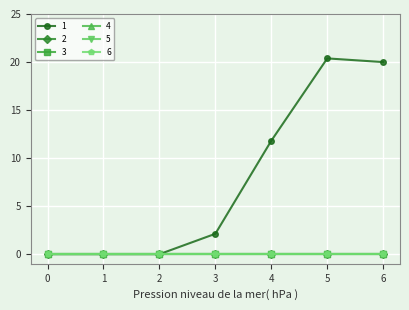

At which category is the sum across all series the highest?

5